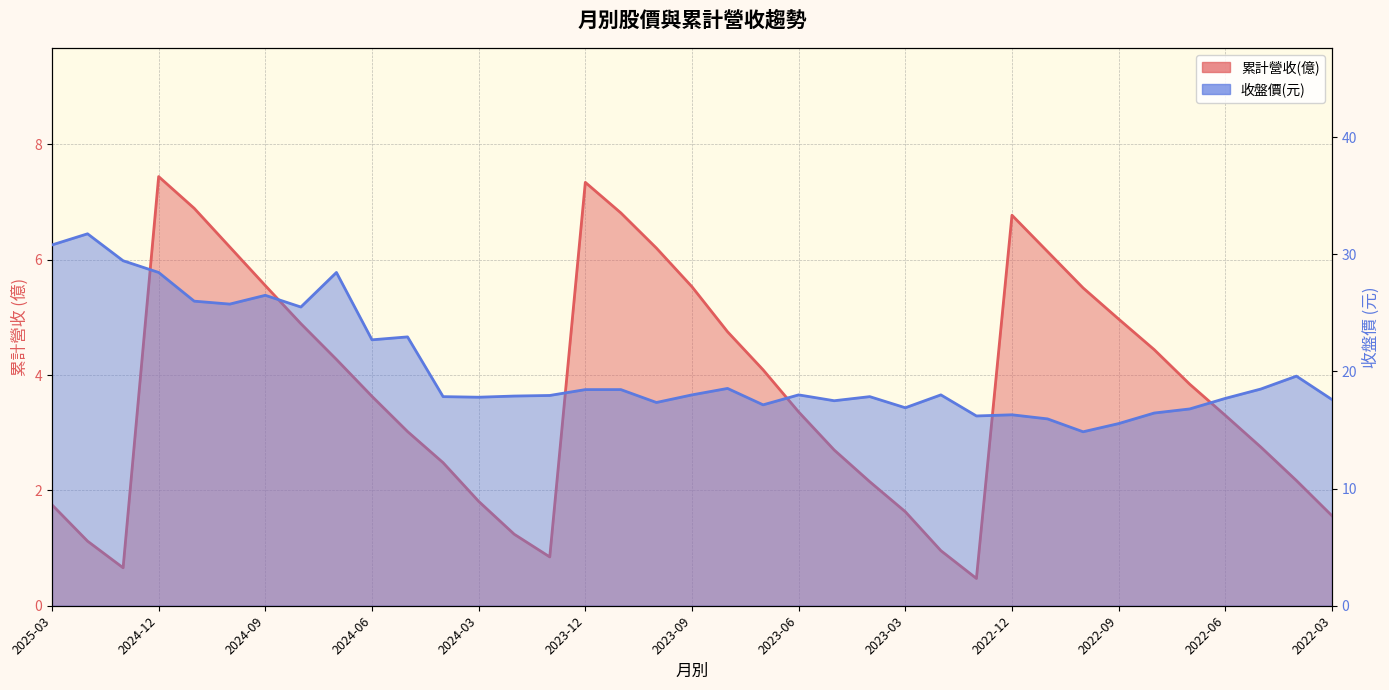

How many interior local peaks does the 累計營收(億) series have?

3